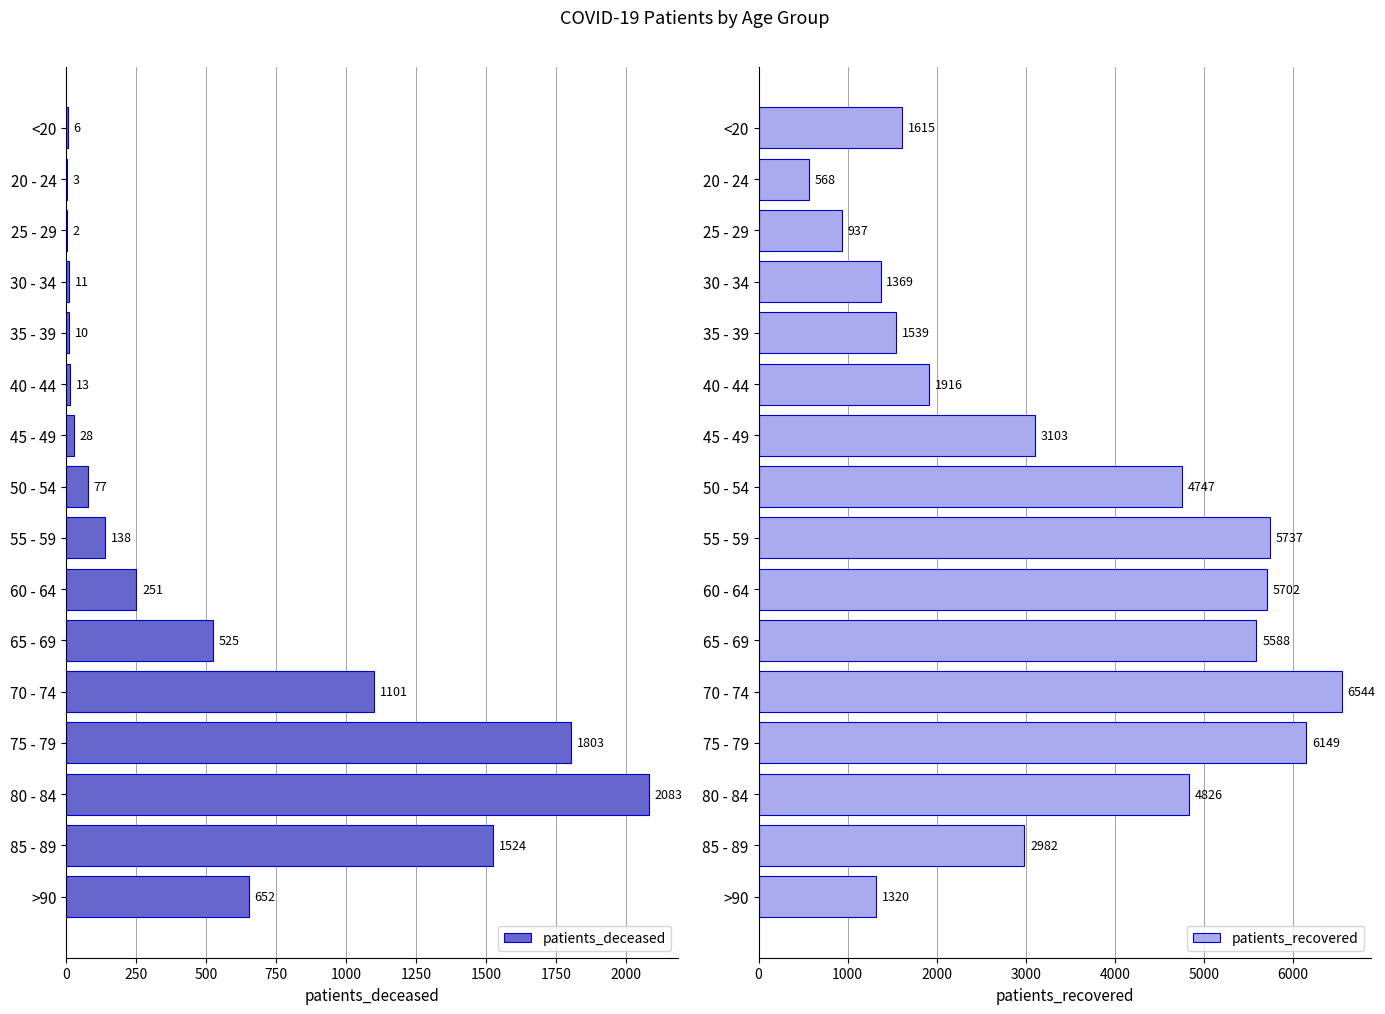

Is it true that patients_recovered equals 2769 at 35 - 39?

False